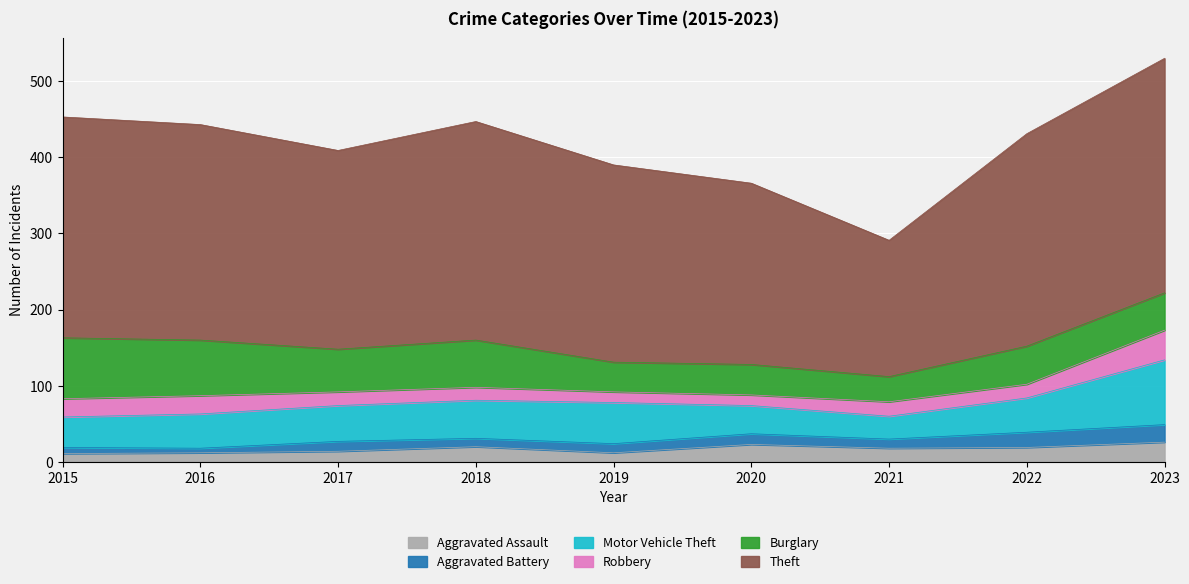

At how many categories does at least one series exceed 179?

8